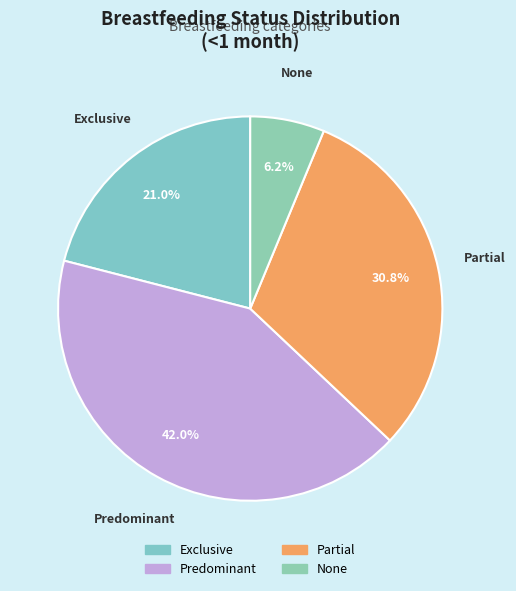

What portion of the pie excludes Predominant?

58.0%